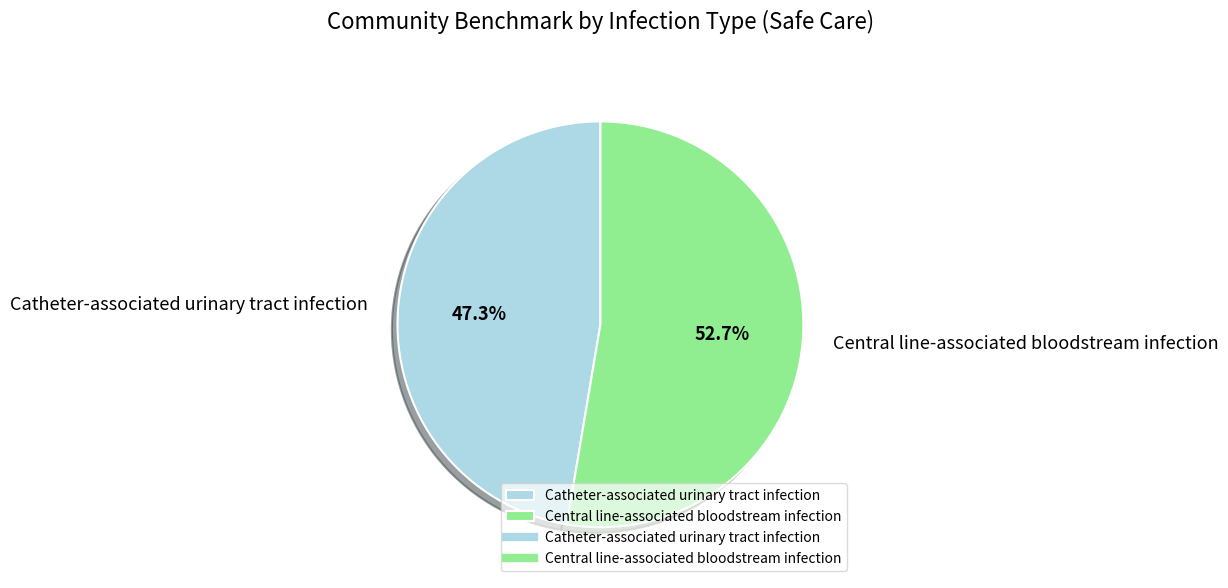

Which slice is the smallest?

Catheter-associated urinary tract infection